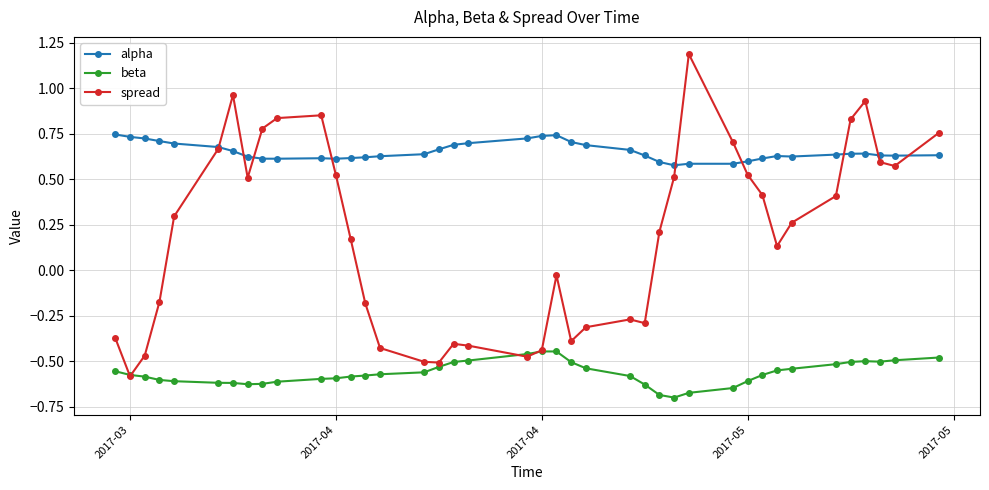

Which series has the largest range (max minus min)?

spread